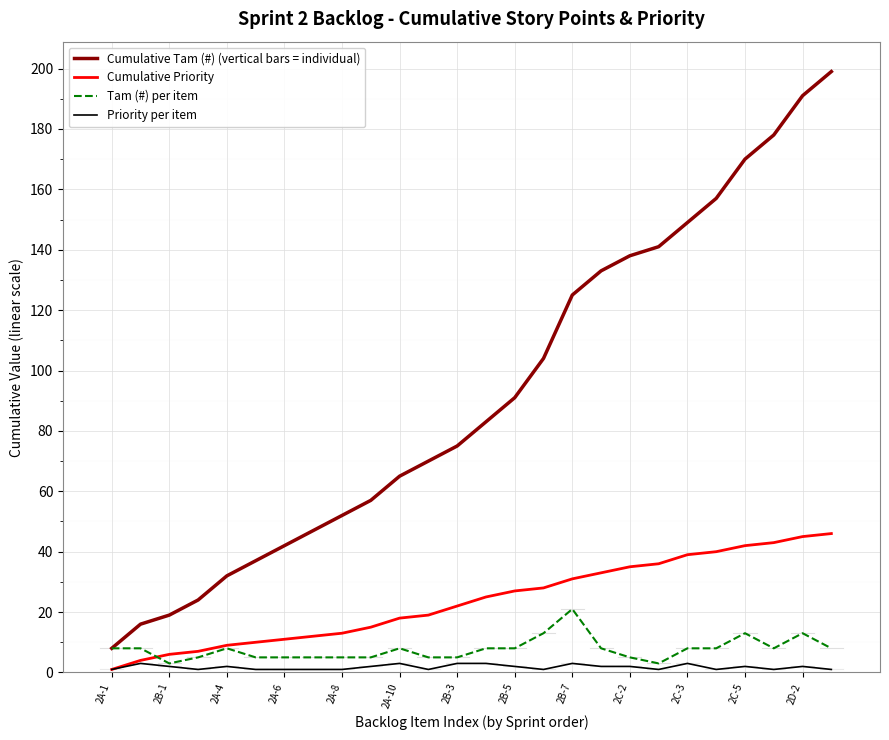

What is the greatest value displayed?

199